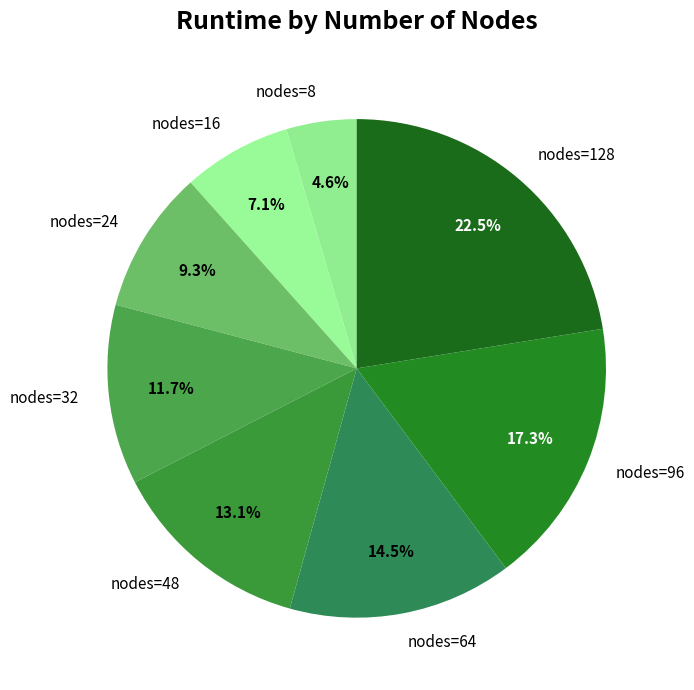

Does any single category account for the majority?

No